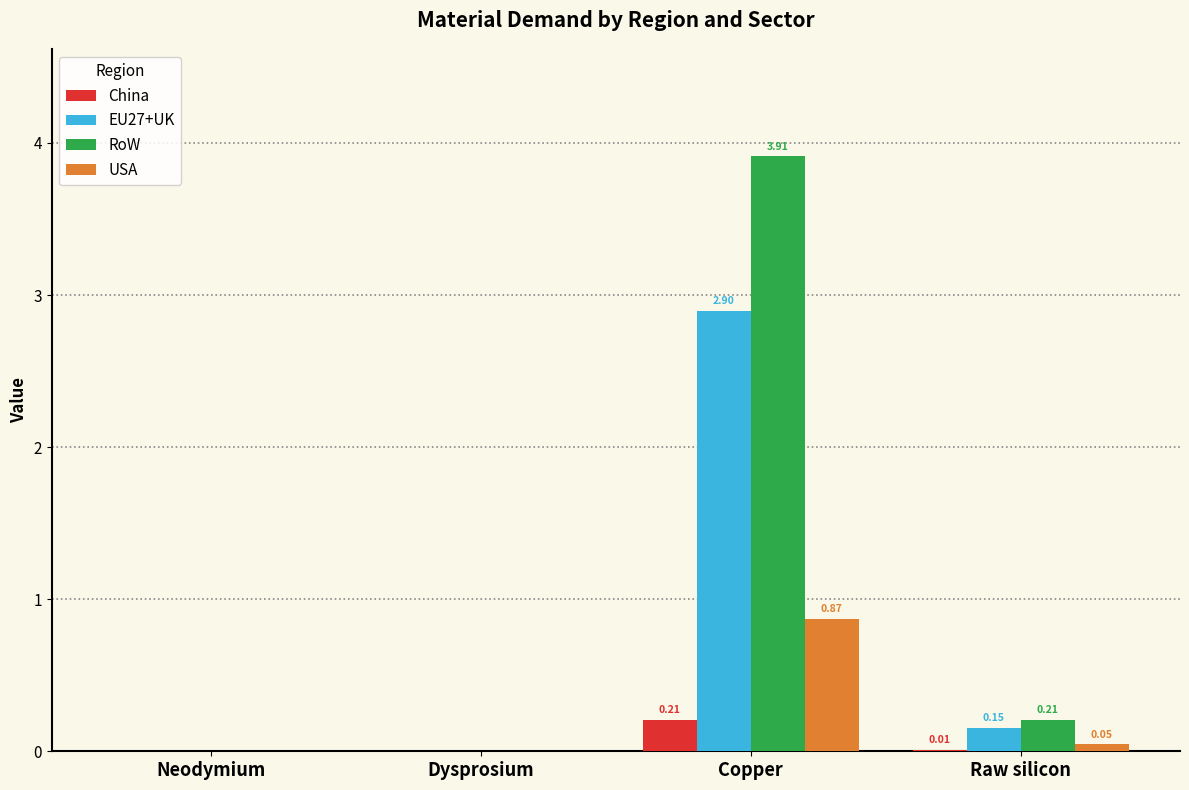

Which series has the largest total across all categories?

RoW